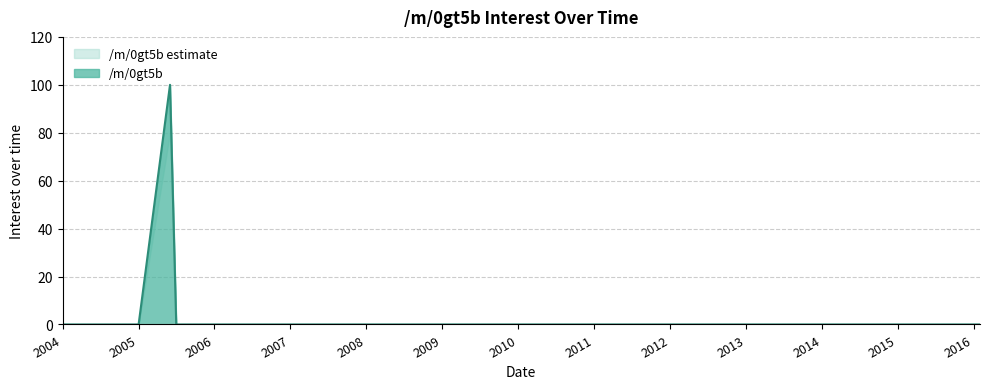

What is the difference between the maximum and minimum values?

100